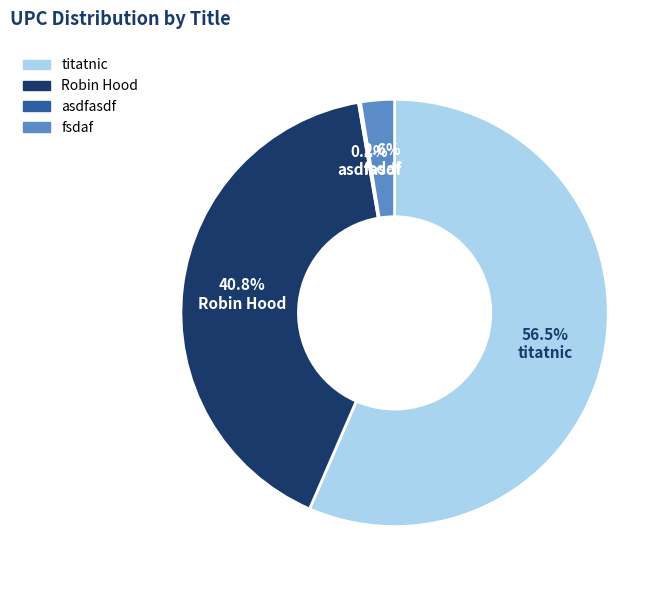

To the nearest percent, what percentage of the pie is Robin Hood?

41%